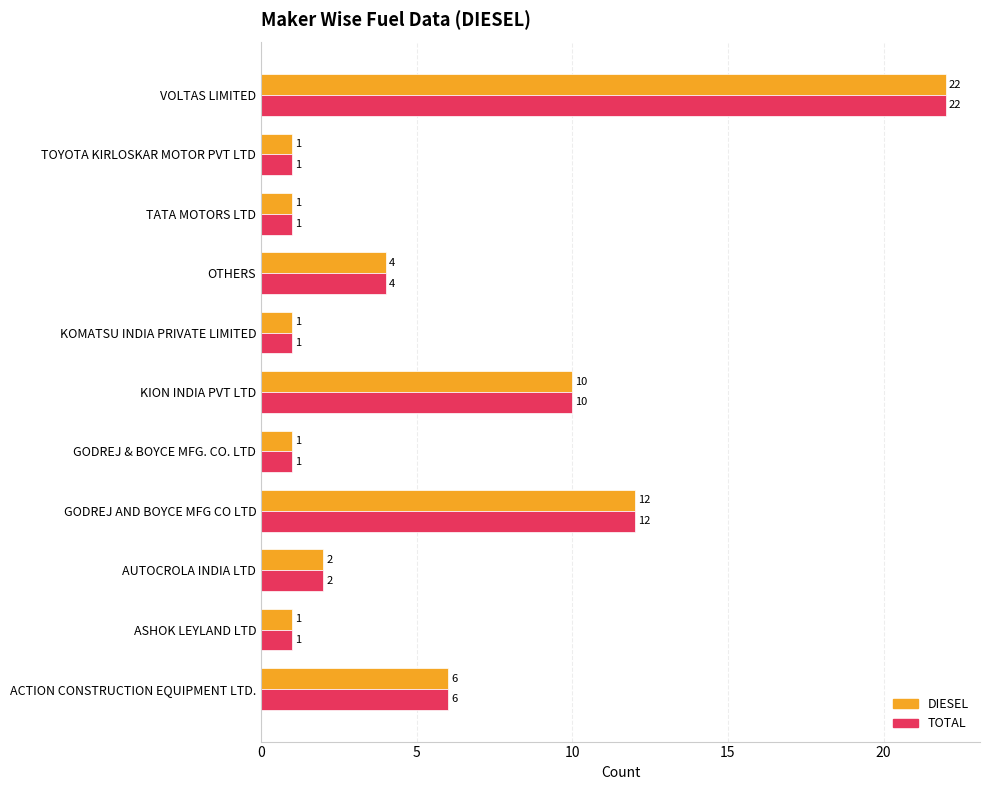

At which label does TOTAL reach its peak?

VOLTAS LIMITED